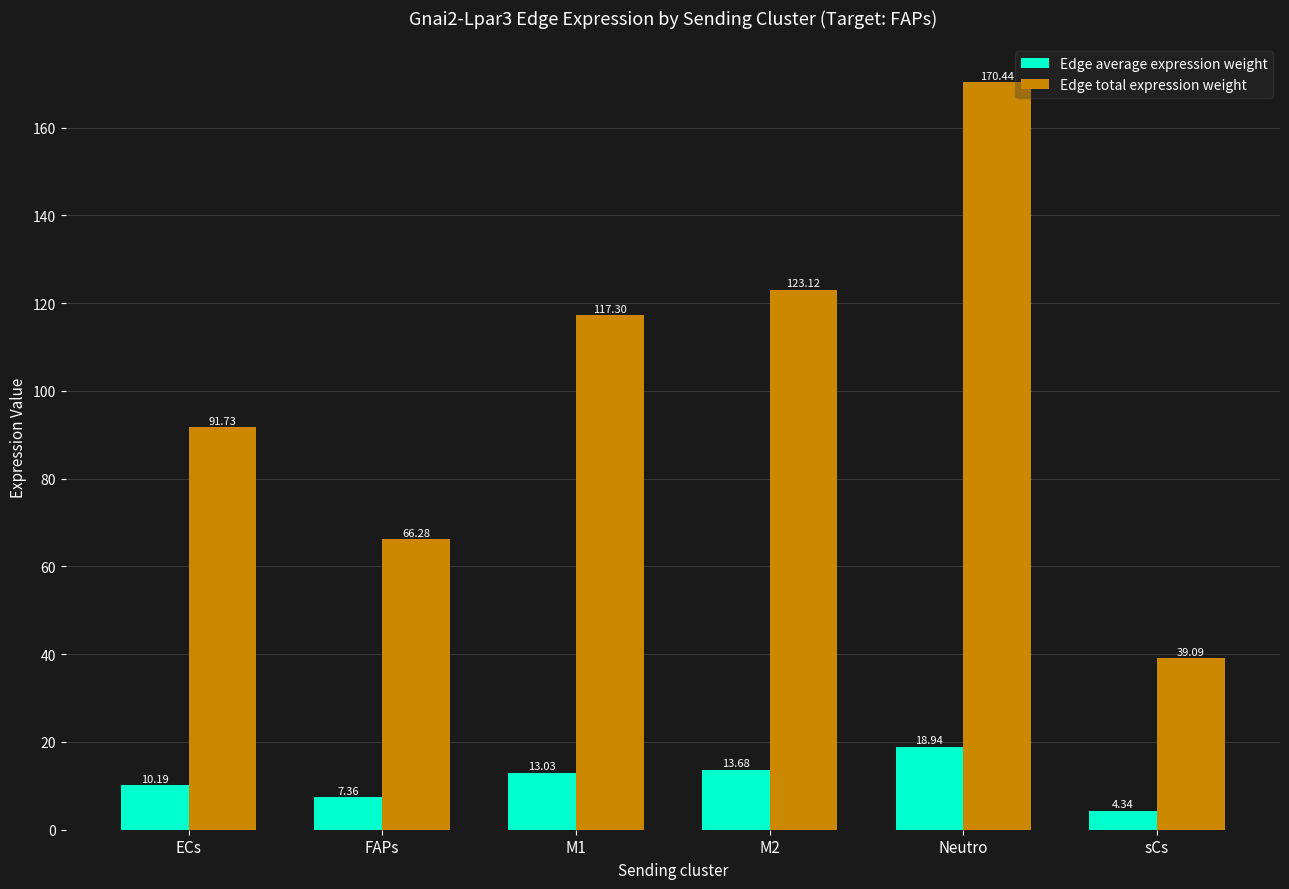

What are all the series names shown in the legend?

Edge average expression weight, Edge total expression weight